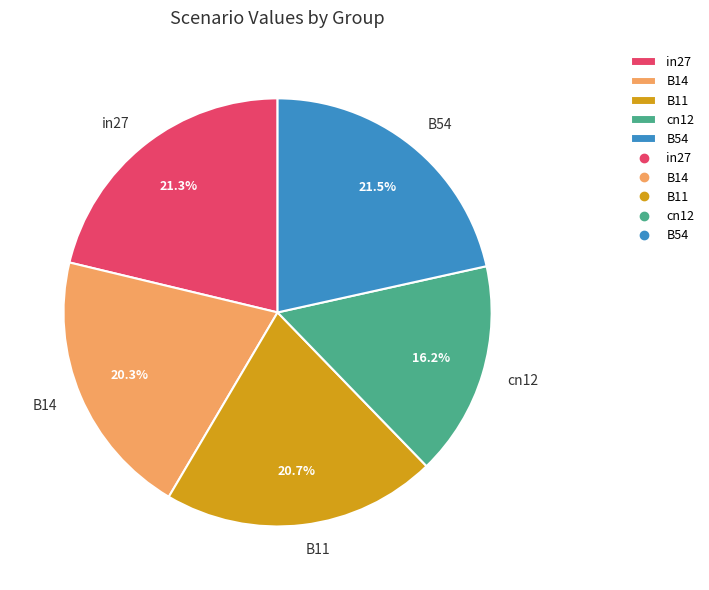

To the nearest percent, what is the combined percentage of B14 and B54?

42%